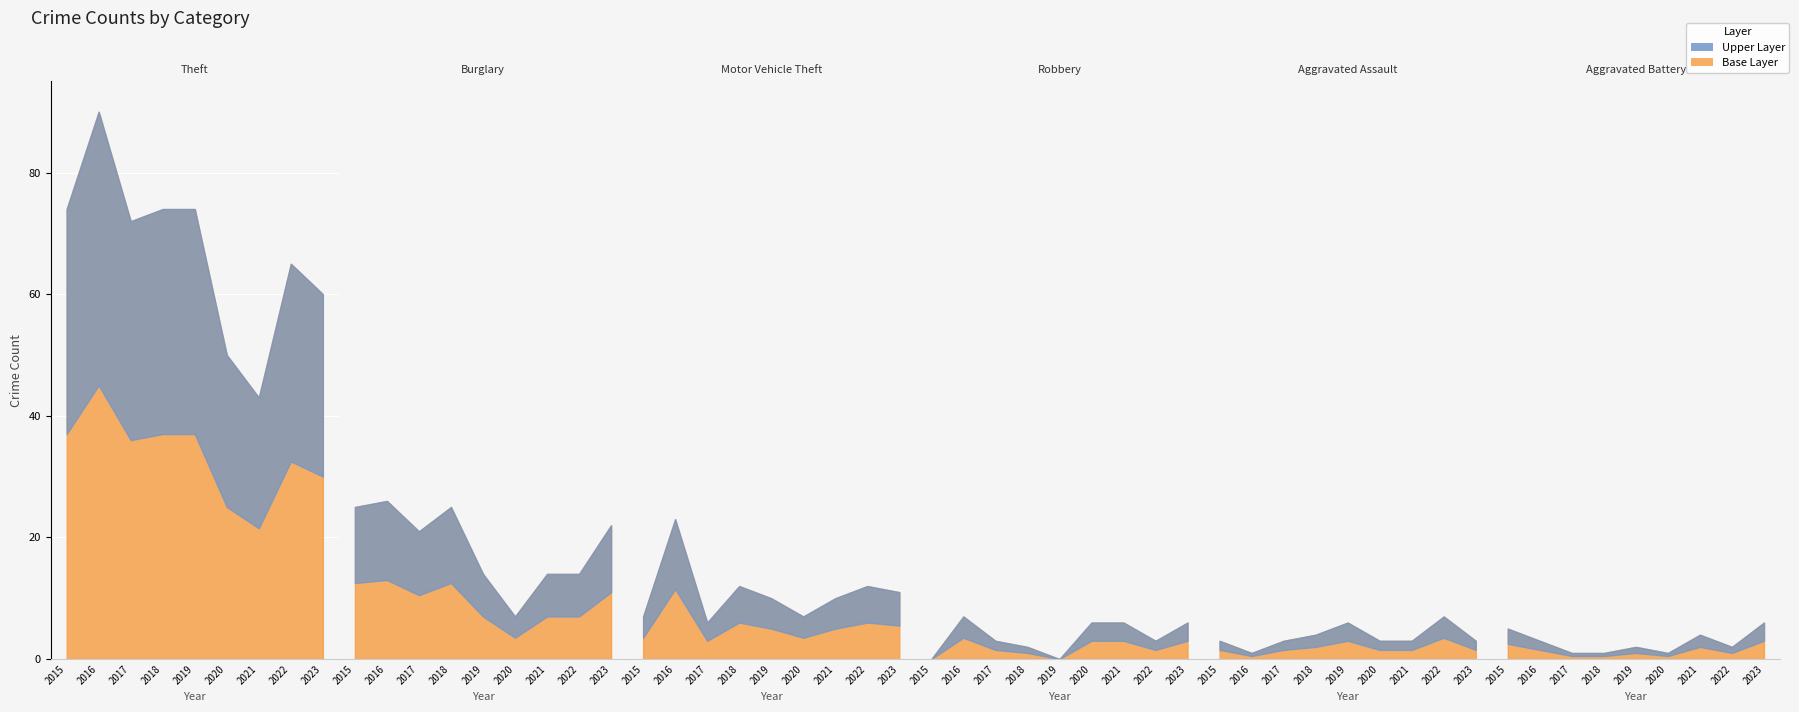

Reading right to left, extract all data points from this chart.

Theft: 2023=60	2022=65	2021=43	2020=50	2019=74	2018=74	2017=72	2016=90	2015=74
Burglary: 2023=22	2022=14	2021=14	2020=7	2019=14	2018=25	2017=21	2016=26	2015=25
Motor Vehicle Theft: 2023=11	2022=12	2021=10	2020=7	2019=10	2018=12	2017=6	2016=23	2015=7
Robbery: 2023=6	2022=3	2021=6	2020=6	2019=0	2018=2	2017=3	2016=7	2015=0
Aggravated Assault: 2023=3	2022=7	2021=3	2020=3	2019=6	2018=4	2017=3	2016=1	2015=3
Aggravated Battery: 2023=6	2022=2	2021=4	2020=1	2019=2	2018=1	2017=1	2016=3	2015=5